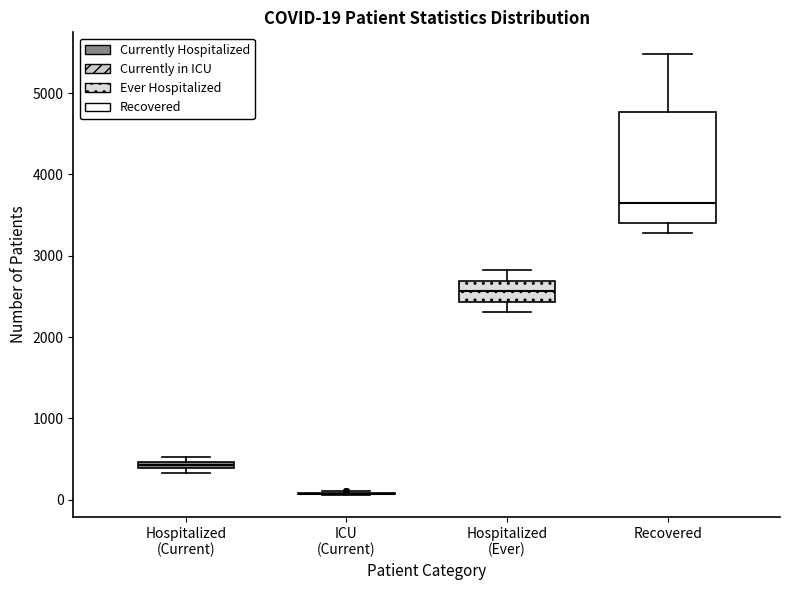

Which box is the tallest, from its lower edge to its upper edge?

Recovered